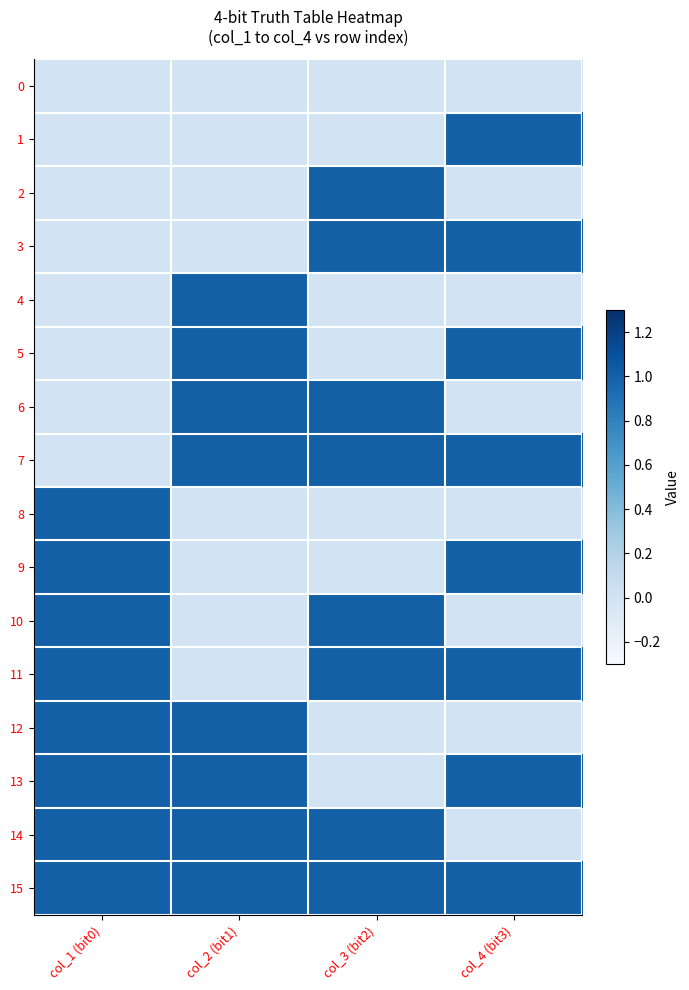

What is the spread (max minus min) of values at col_2 (bit1)?

1